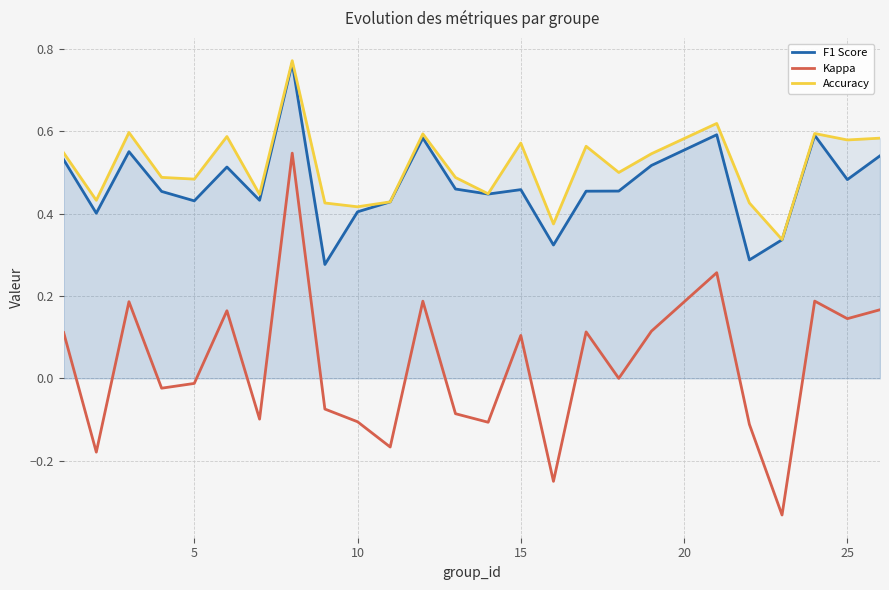

True or false: kappa has more than 0 interior local peaks.

True